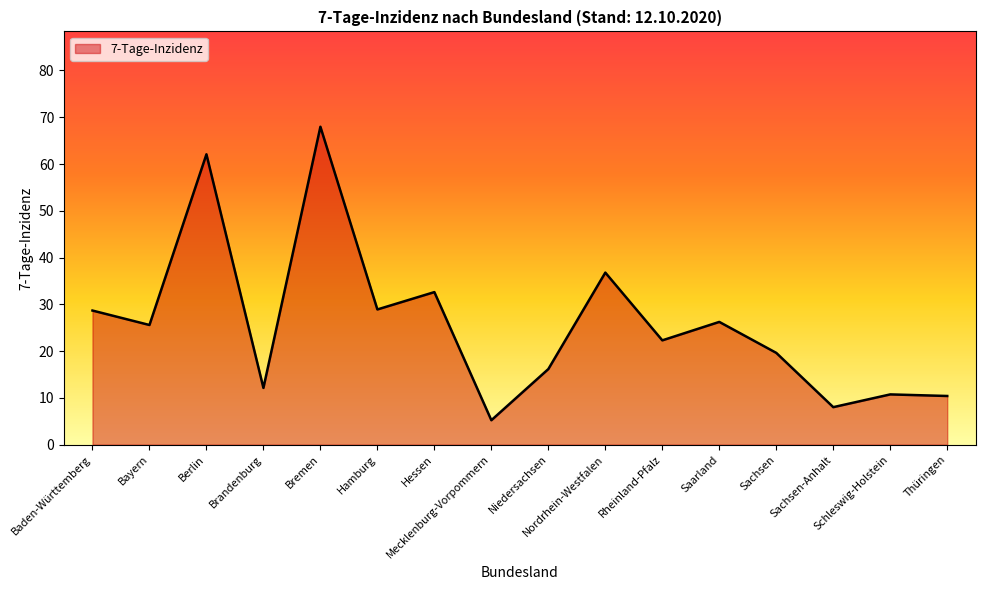

How many lines are shown in the chart?

1